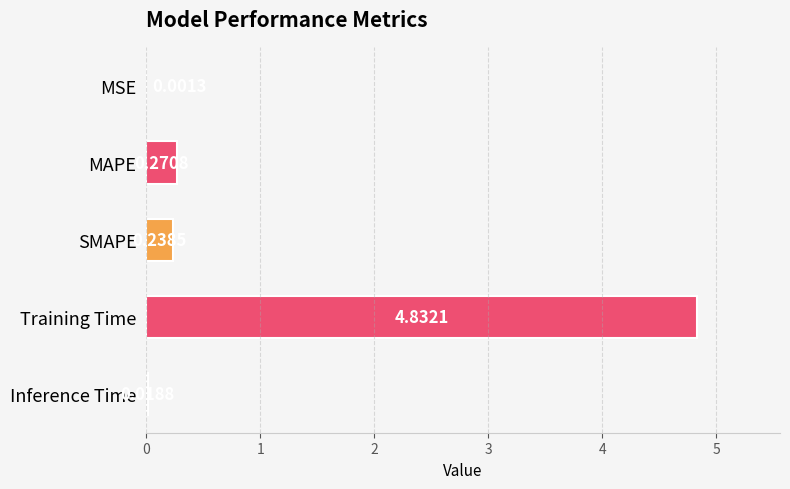

Count the number of data series in this chart.

1